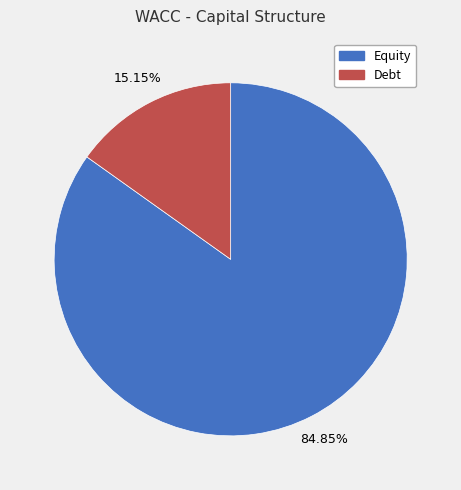

To the nearest percent, what portion does Debt represent?

15%